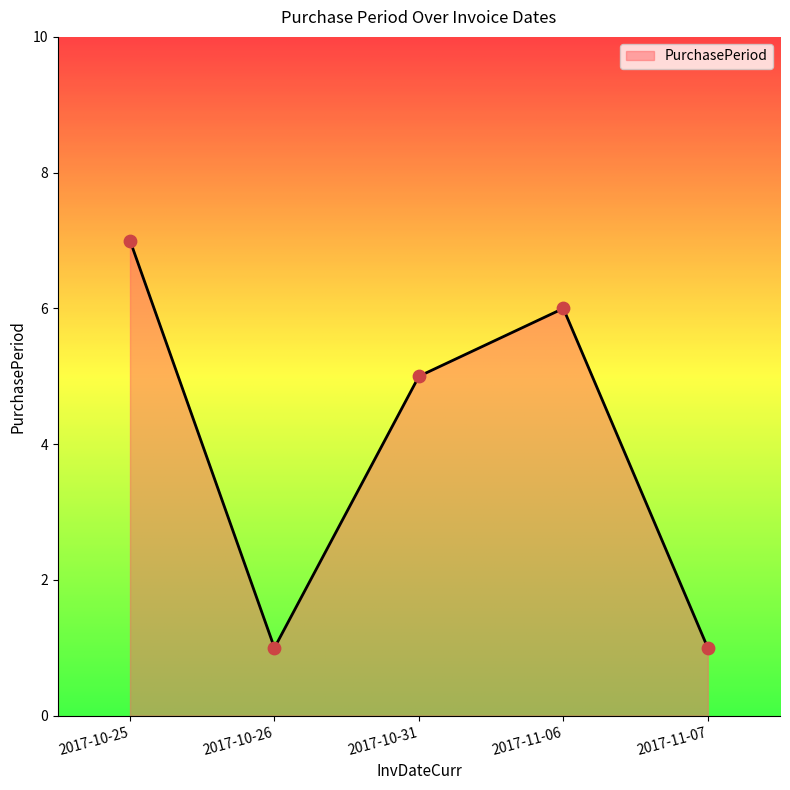

What is the change in value from 2017-10-31 to 2017-11-07?

-4